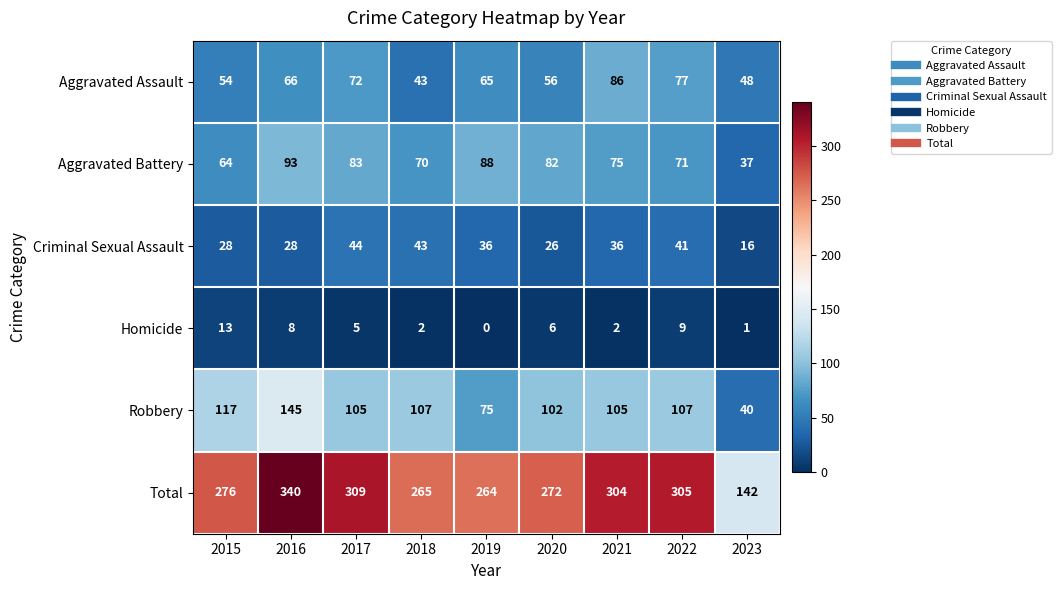

Is it true that Total equals 305 at 2022?

True